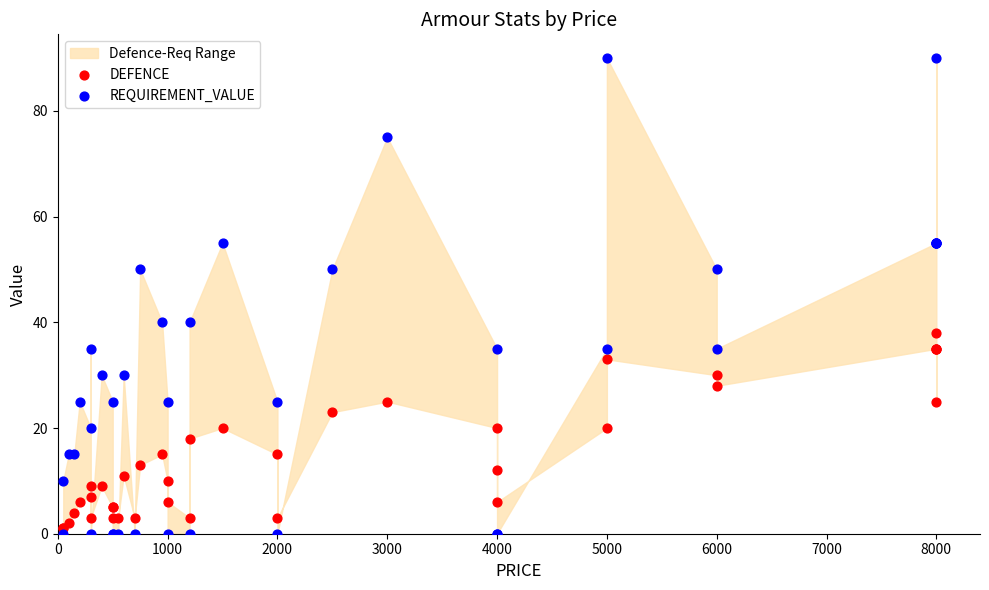

Which series reaches the maximum Y coordinate?

REQUIREMENT_VALUE